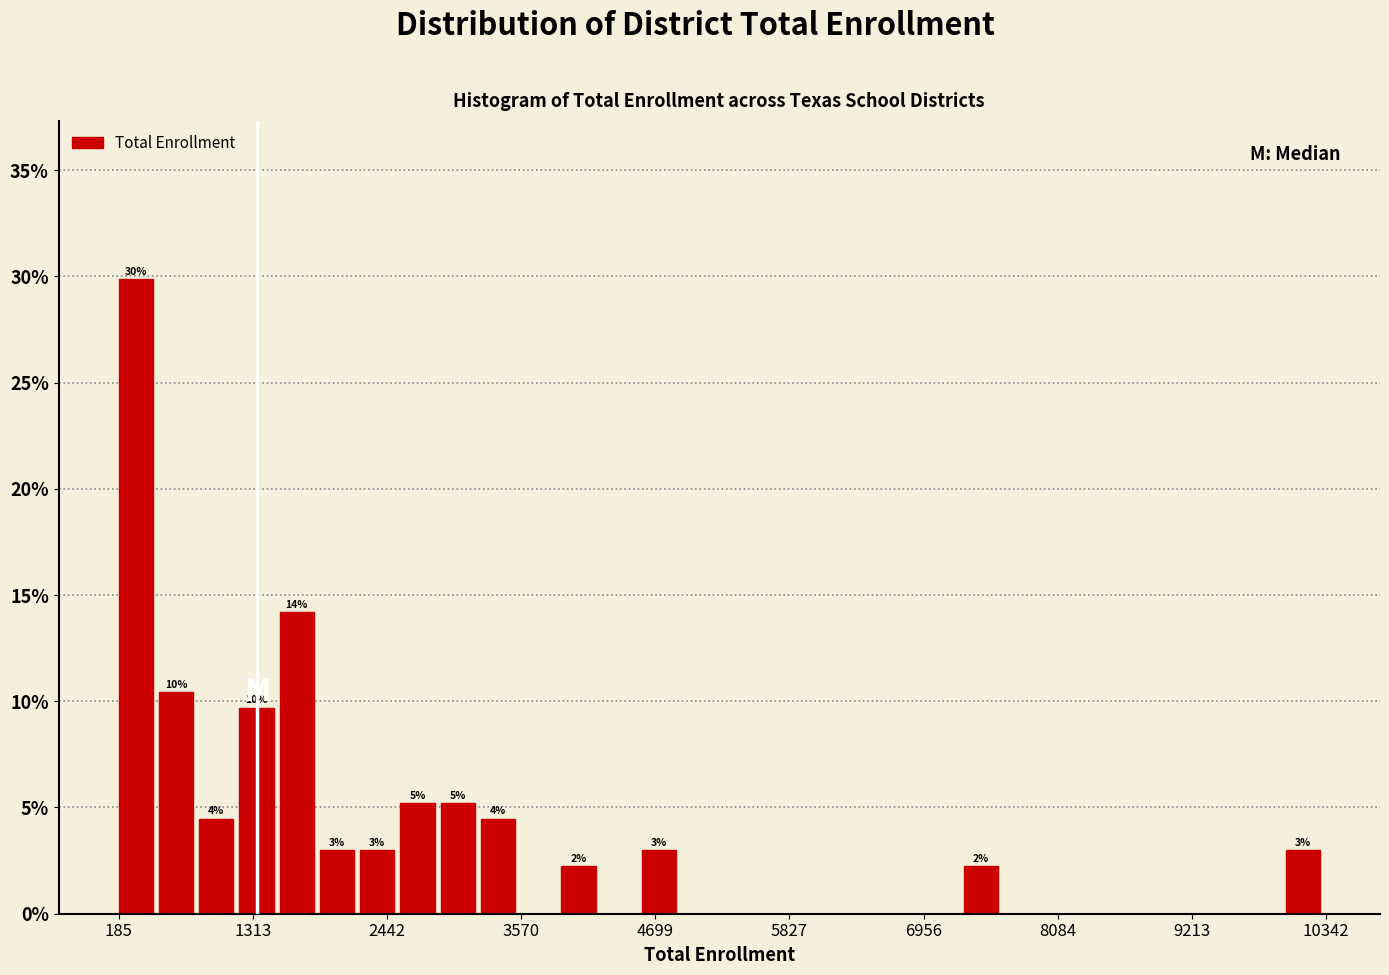

Around what value on the x-axis is the tallest bar? Give the approximate position of its centre, as read against the axis.

400